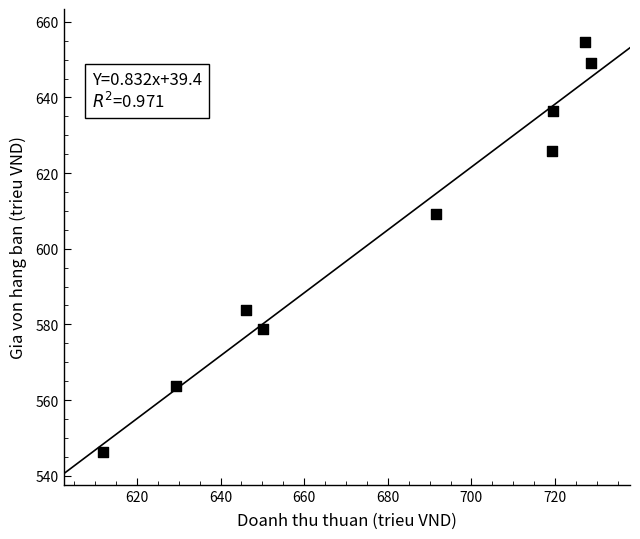

What is the range of X values (max minus min)?

116.8